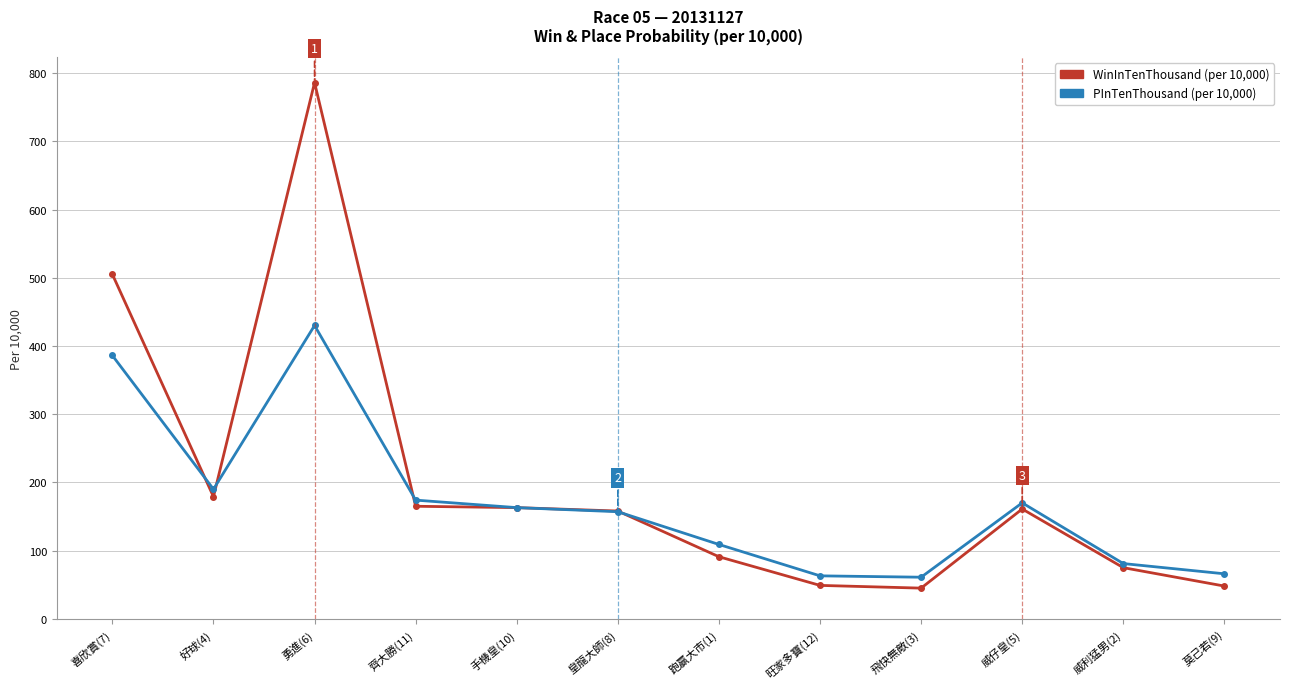

What is the greatest value displayed?

786